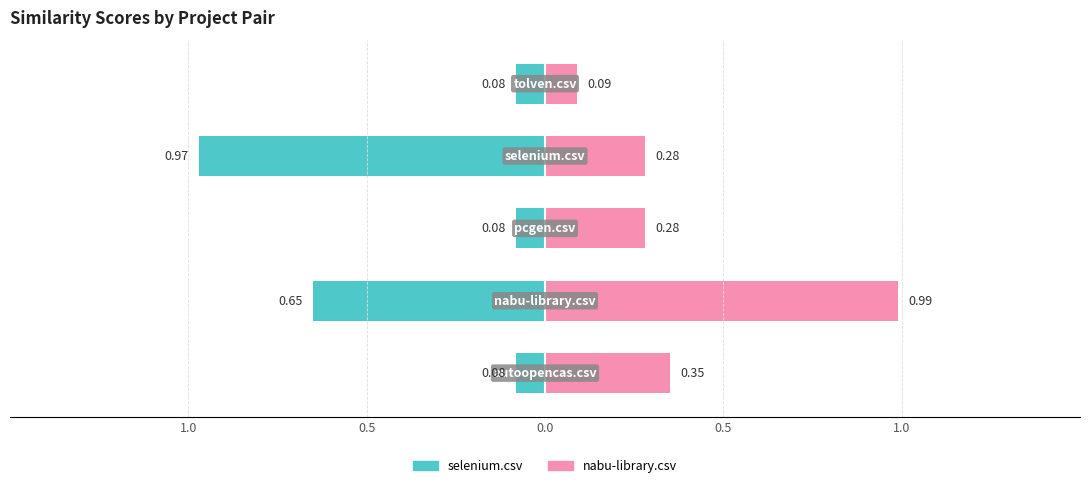

Reading right to left, transcribe all the data shown in this chart.

selenium.csv: -0.1	-1.0	-0.1	-0.7	-0.1
nabu-library.csv: 0.1	0.3	0.3	1.0	0.3